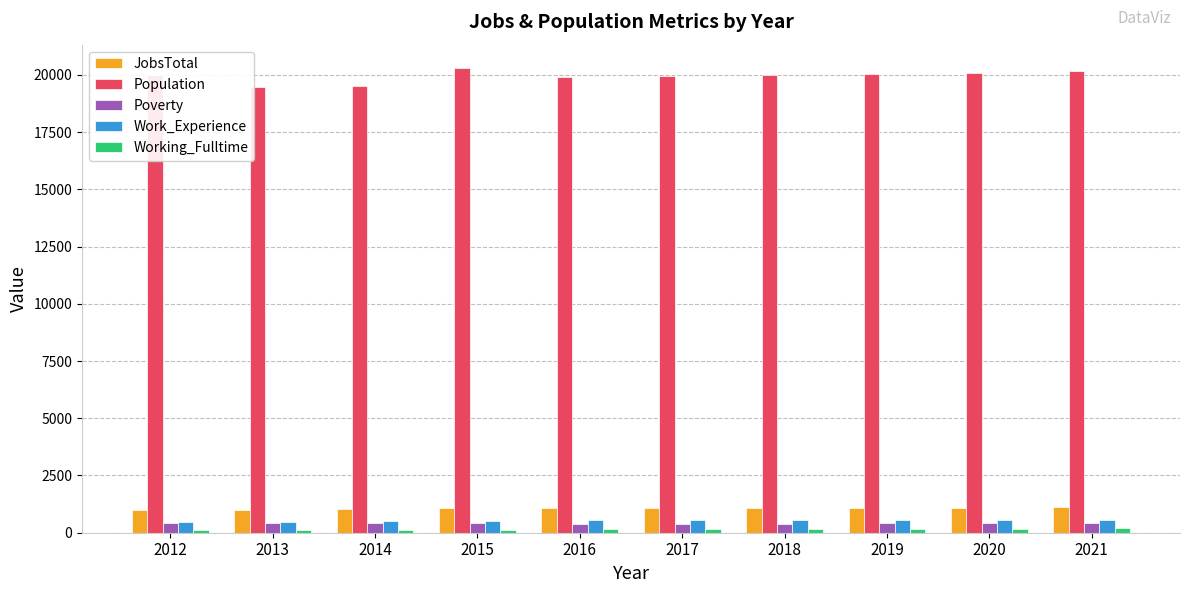

Which series has the largest range (max minus min)?

Population